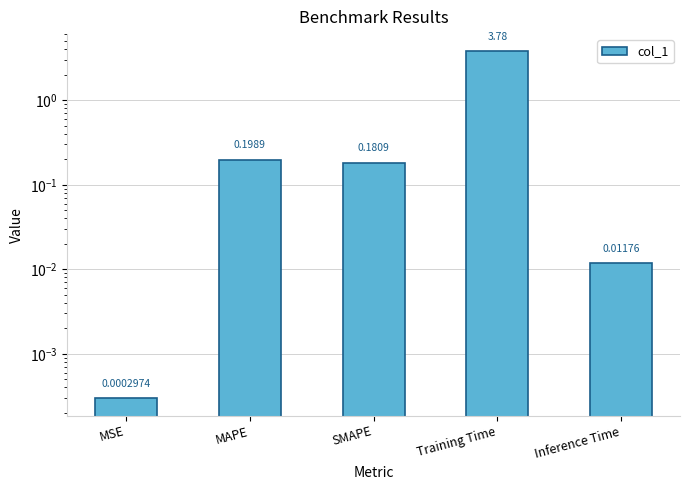

What is the difference between the maximum and minimum values?

3.8